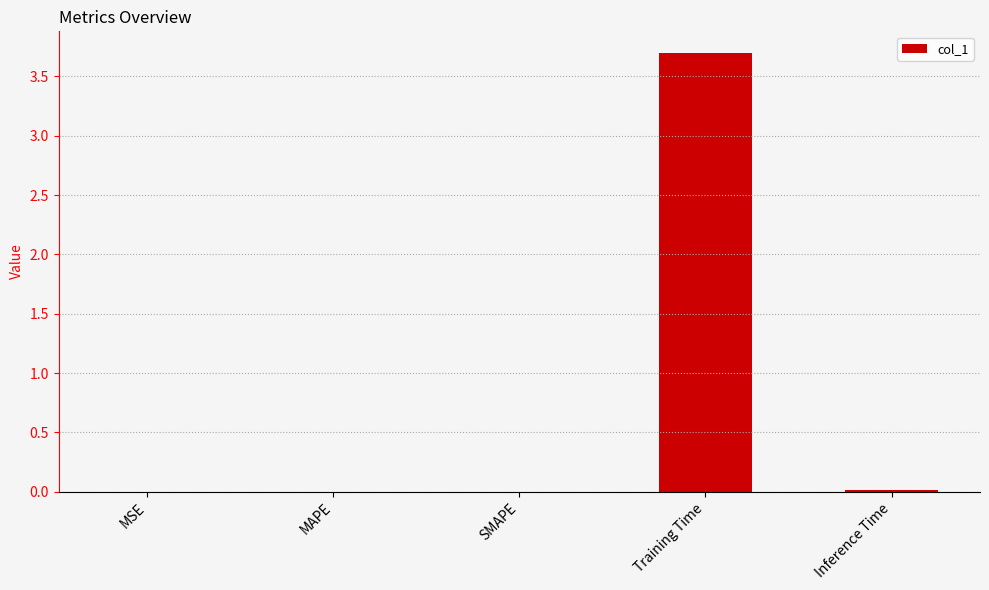

What is the maximum value shown in the chart?

3.7